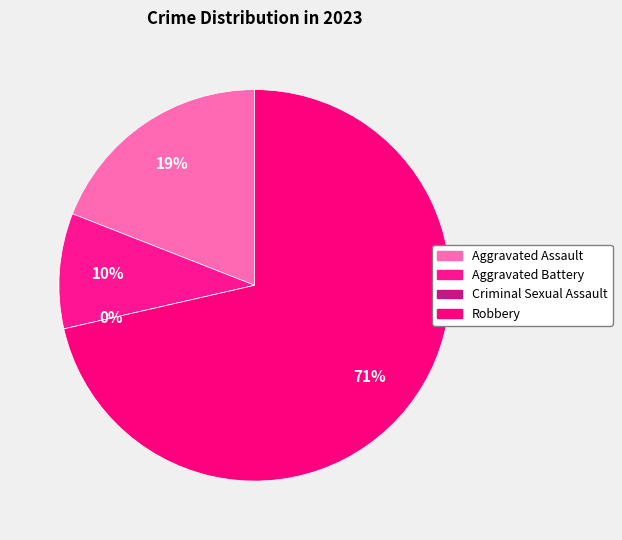

Which slice is the largest?

Robbery